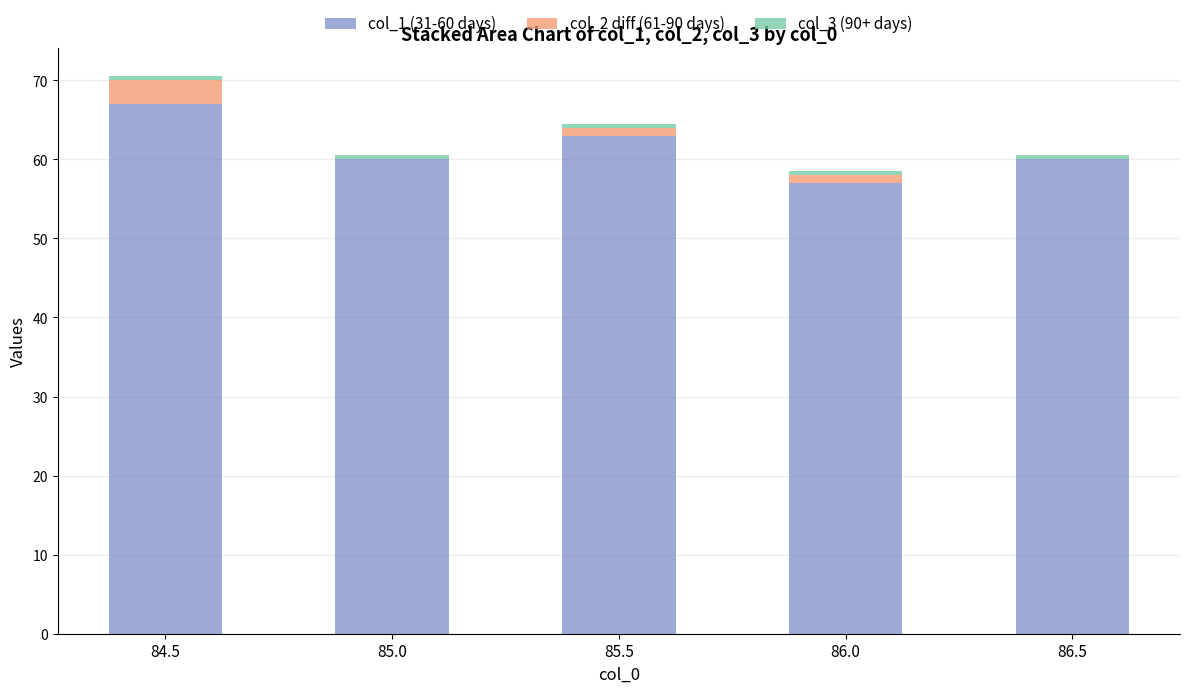

What is the maximum value for col_1 (31-60 days)?

67.0